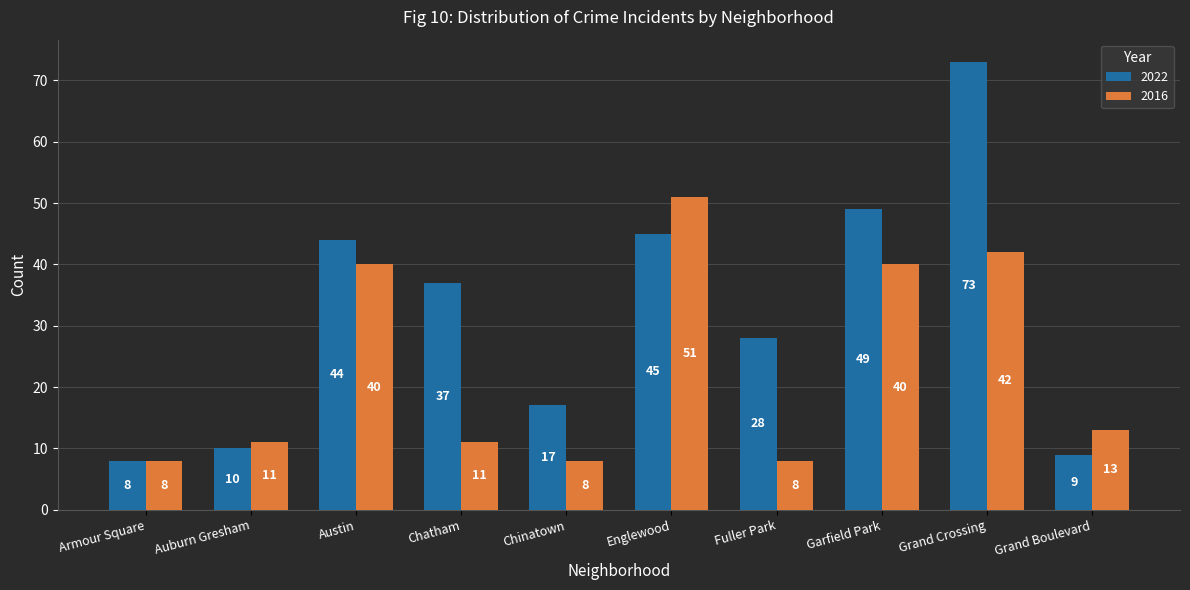

Reading left to right, extract all data points from this chart.

2022: 8	10	44	37	17	45	28	49	73	9
2016: 8	11	40	11	8	51	8	40	42	13